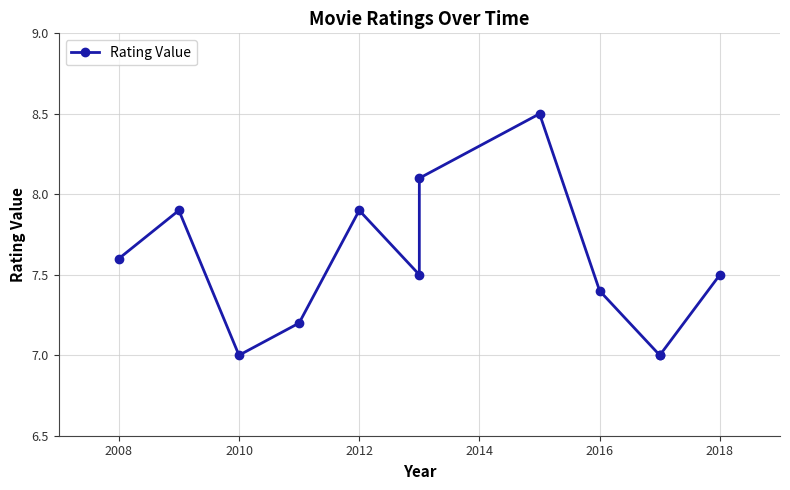

True or false: the data shows 2.9 at 9.

False